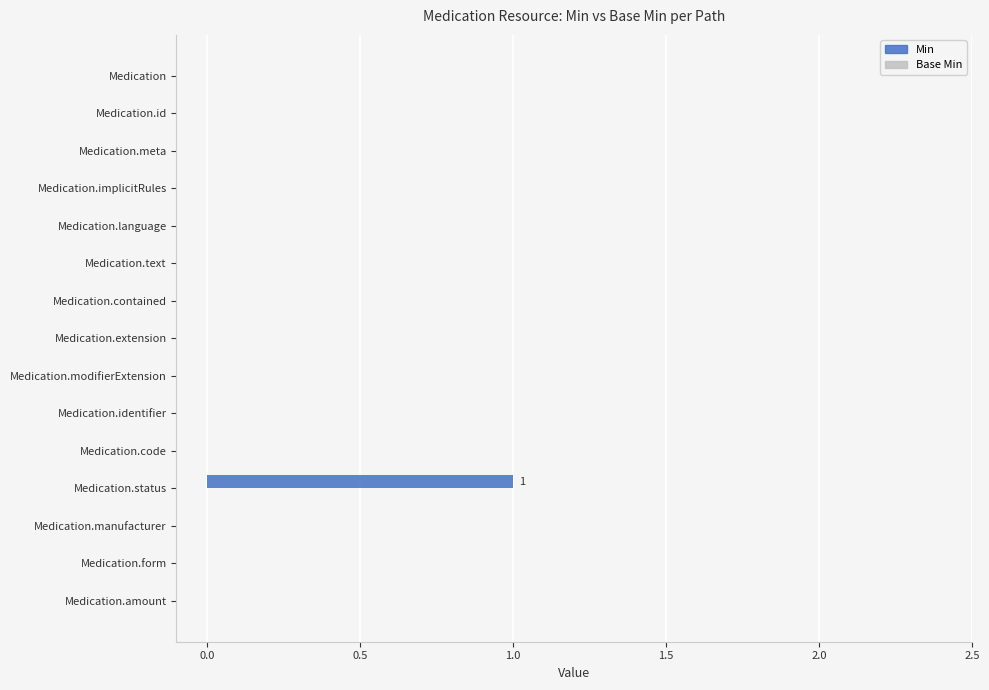

Which category has the highest value across all series?

Medication.status